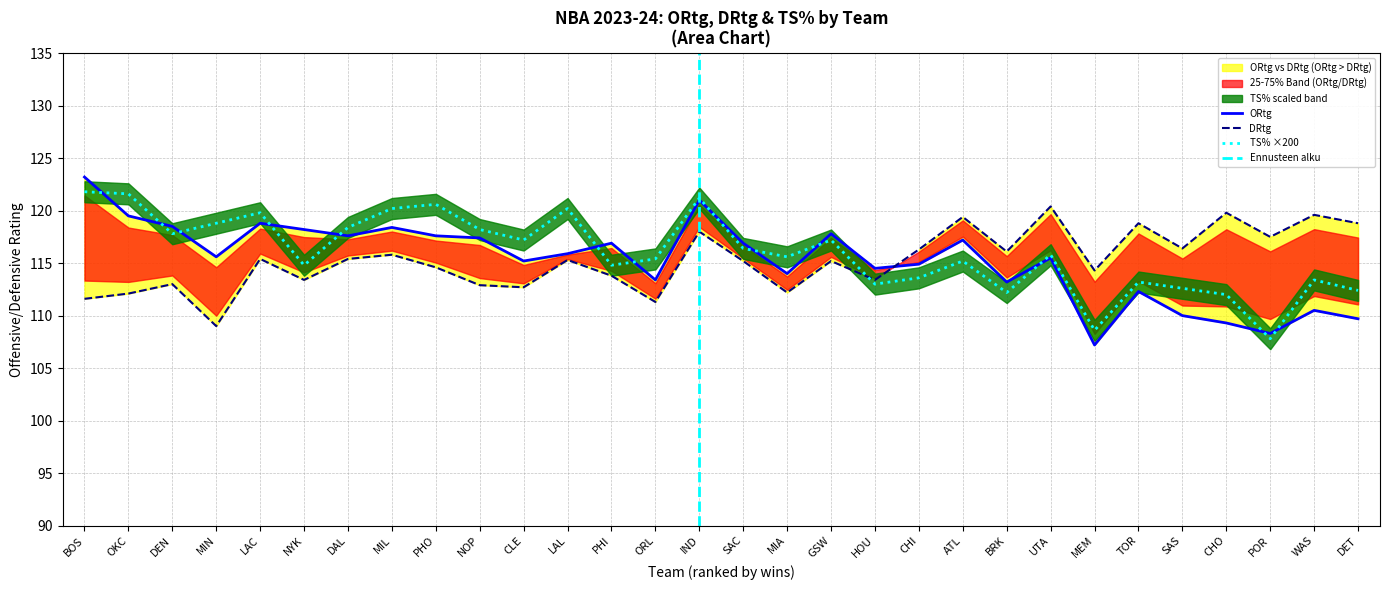

Rank the categories by DRtg value from highest to lowest.

UTA, CHO, WAS, ATL, TOR, DET, IND, POR, SAS, CHI, BRK, MIL, LAC, DAL, LAL, SAC, GSW, PHO, MEM, PHI, NYK, HOU, DEN, NOP, CLE, MIA, OKC, BOS, ORL, MIN